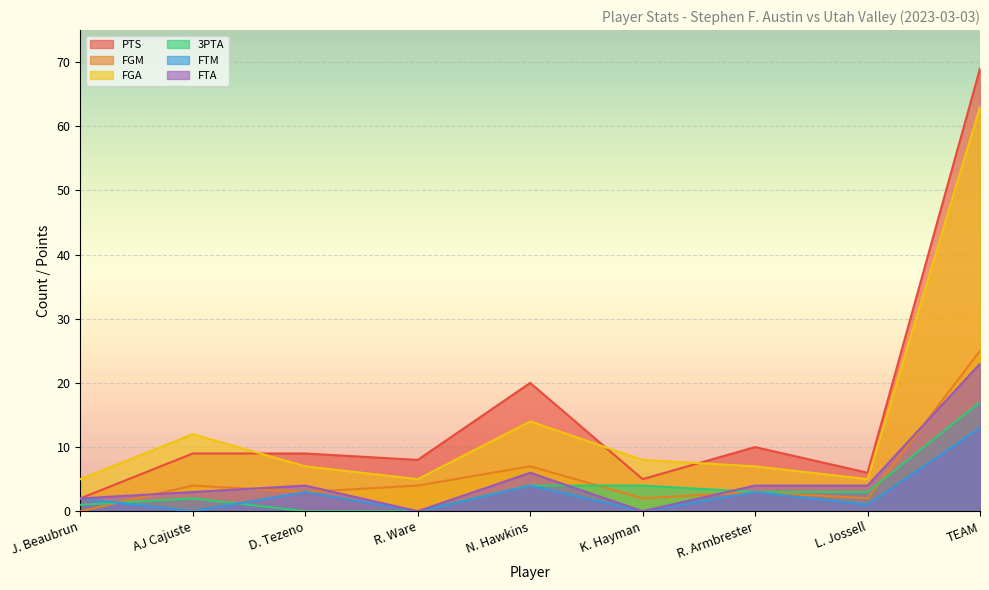

What is the difference between the highest and lowest values at R. Ware?

8